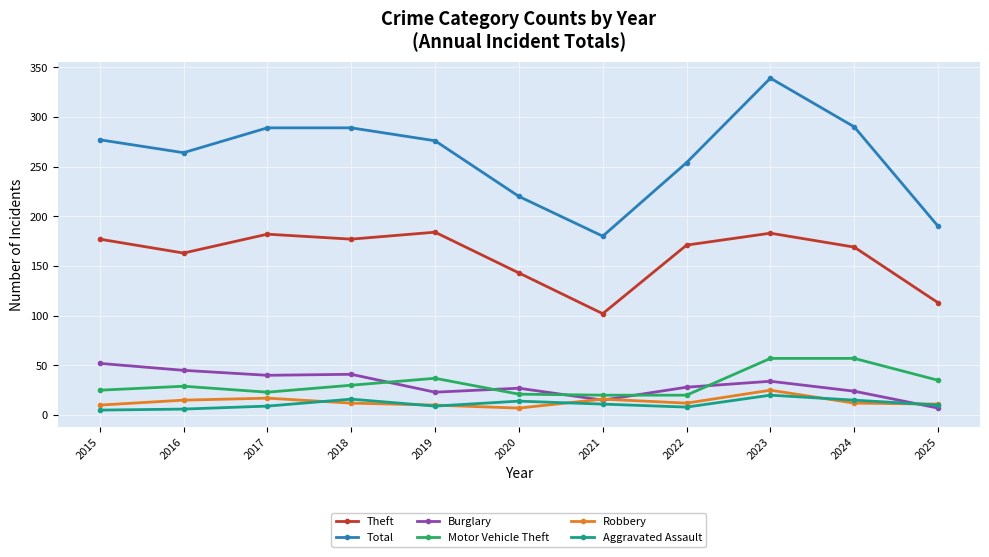

What is the value of the Motor Vehicle Theft point at the 7th from the left?

20